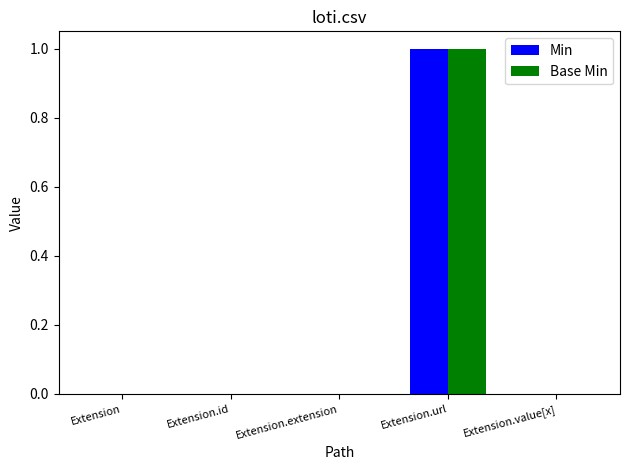

At which category is the sum across all series the highest?

Extension.url